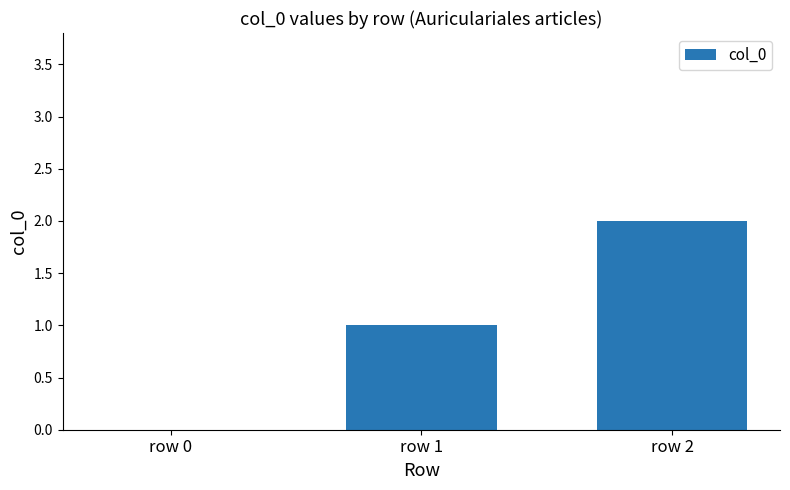

Which category has the highest value across all series?

row 2